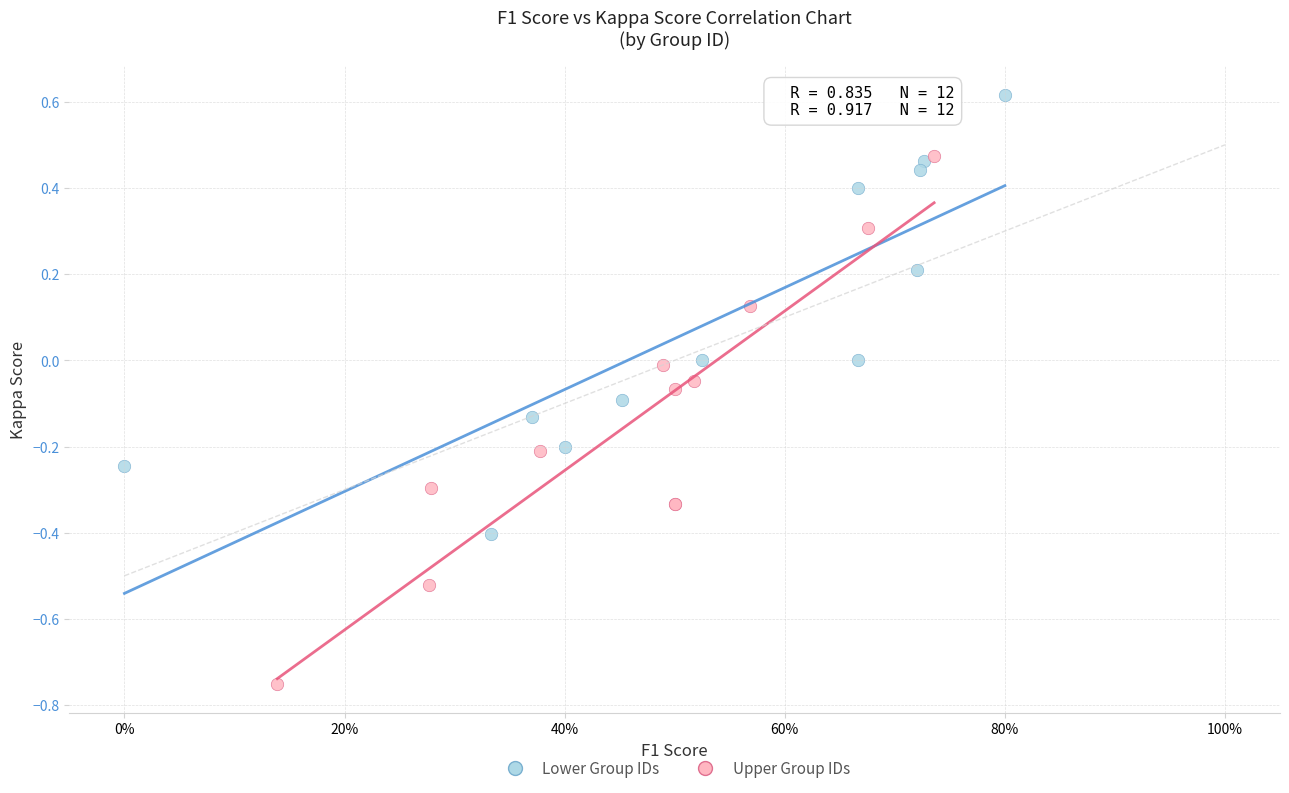

Which series has the largest Y range (max minus min)?

Upper Group IDs